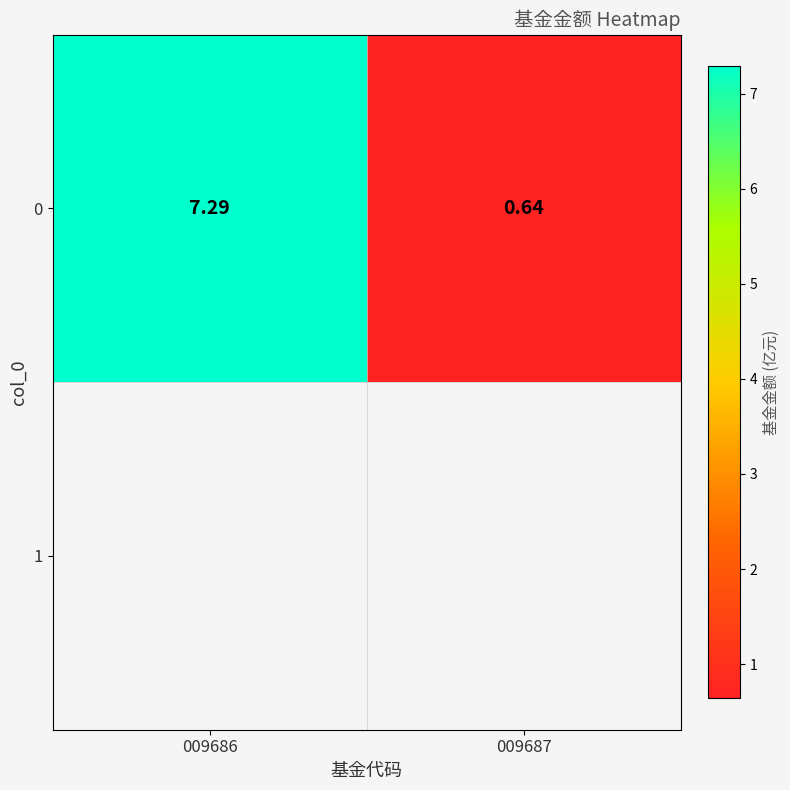

At which label is the value closest to 3?

009687